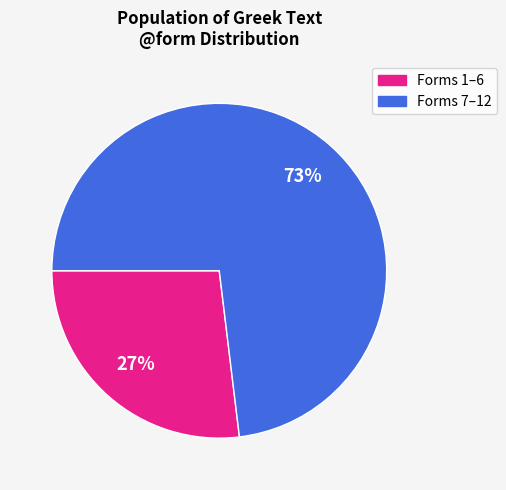

To the nearest percent, what is the difference between the largest and smallest slice percentages?

46%